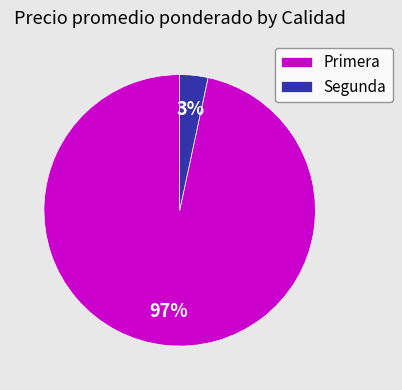

Which slice is the smallest?

Segunda